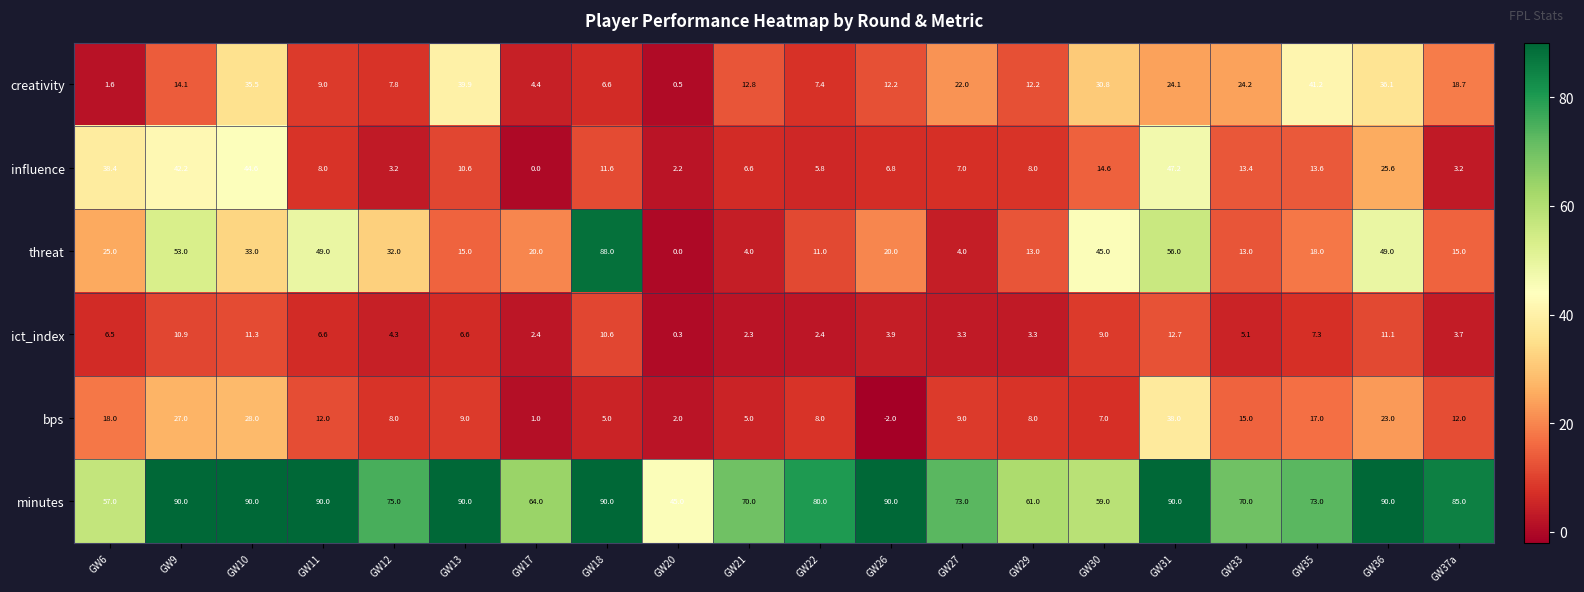

How many data points in minutes are less than 80?

10